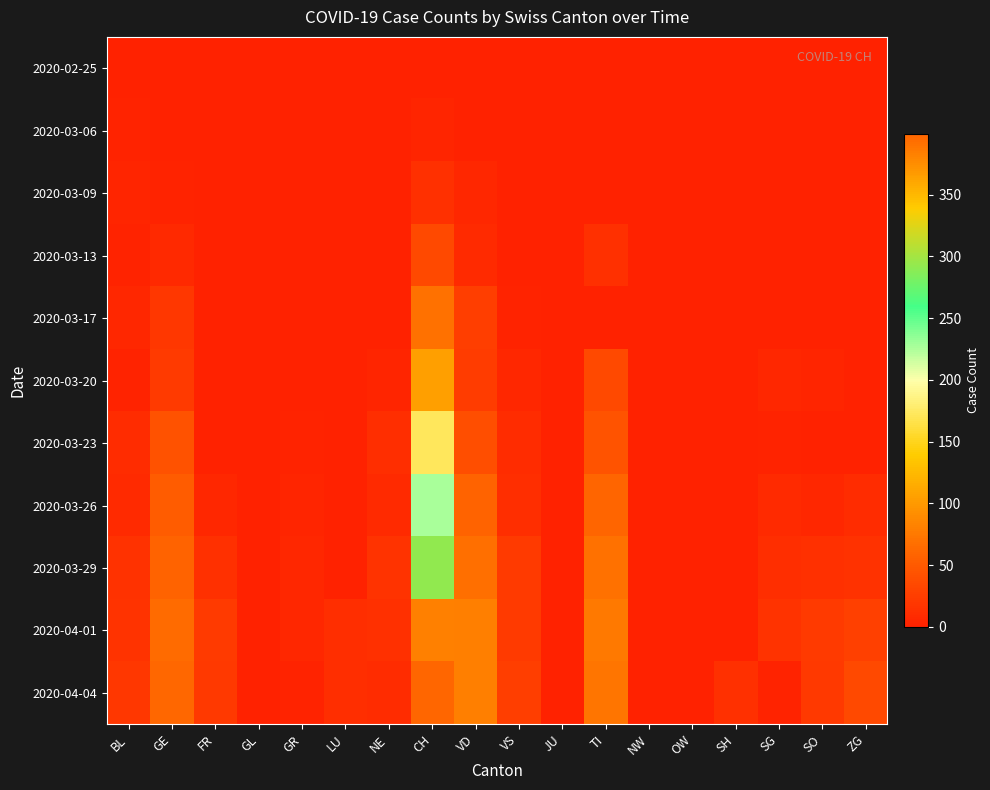

At which category does the chart reach its peak across all series?

CH